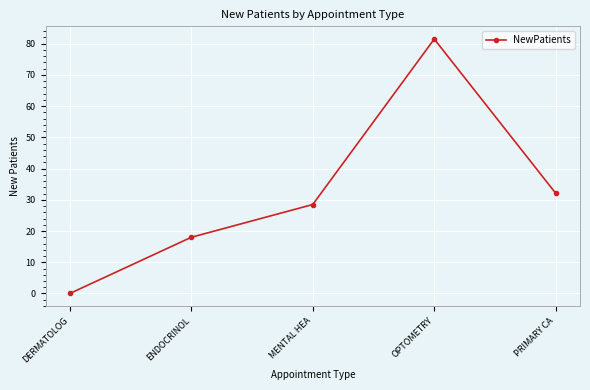

Reading right to left, list all the values displayed in this chart.

32.1	81.5	28.5	18.0	0.0